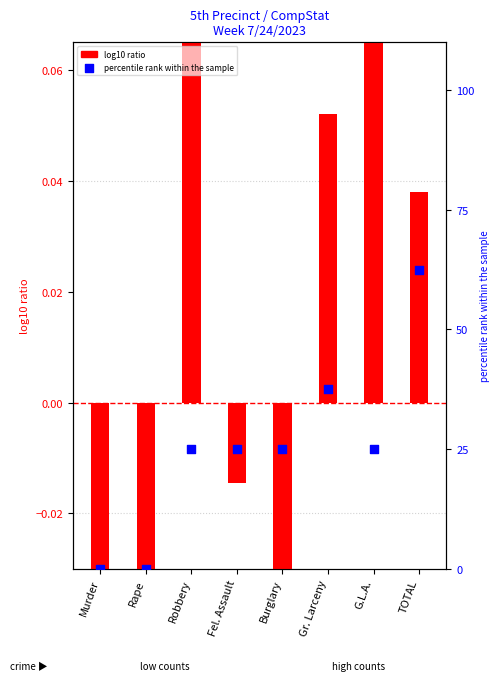

What is the total value across all series at G.L.A.?

25.2